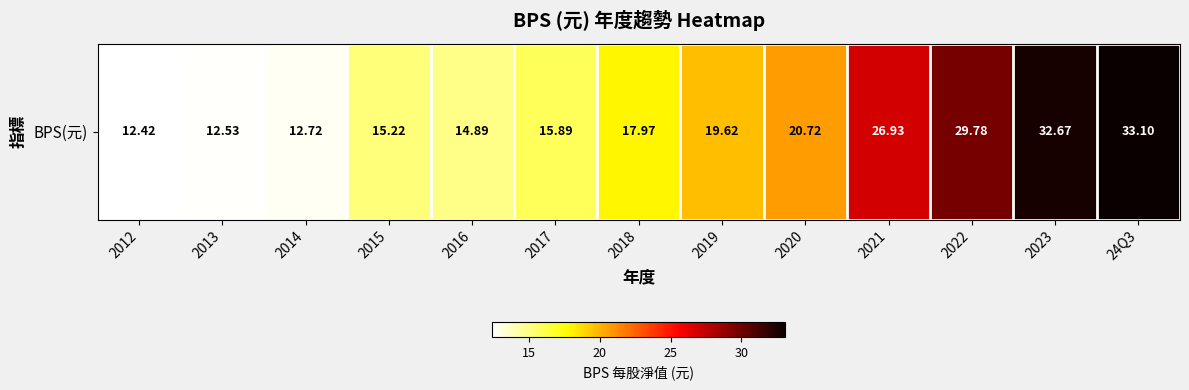

Where does the data first go above 17?

2018